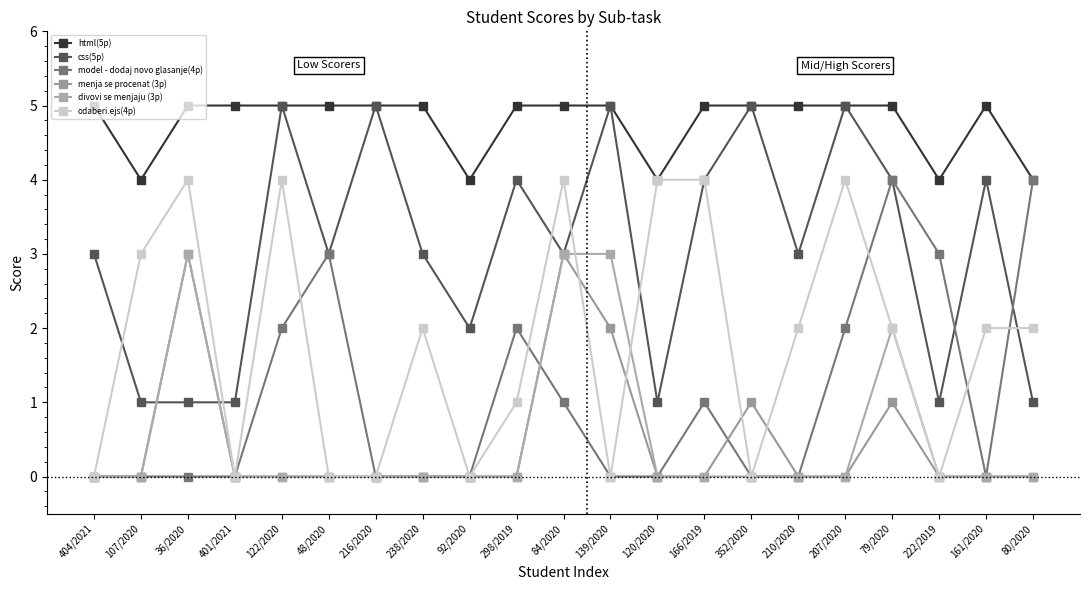

Reading left to right, extract all data points from this chart.

html(5p): 5	4	5	5	5	5	5	5	4	5	5	5	4	5	5	5	5	5	4	5	4
css(5p): 3	1	1	1	5	3	5	3	2	4	3	5	1	4	5	3	5	4	1	4	1
model - dodaj novo glasanje(4p): 0	0	0	0	2	3	0	0	0	2	1	0	0	1	0	0	2	4	3	0	4
menja se procenat (3p): 0	0	3	0	0	0	0	0	0	0	3	2	0	0	1	0	0	1	0	0	0
divovi se menjaju (3p): 0	0	3	0	0	0	0	0	0	0	3	3	0	0	0	0	0	2	0	0	0
odaberi.ejs(4p): 0	3	4	0	4	0	0	2	0	1	4	0	4	4	0	2	4	2	0	2	2